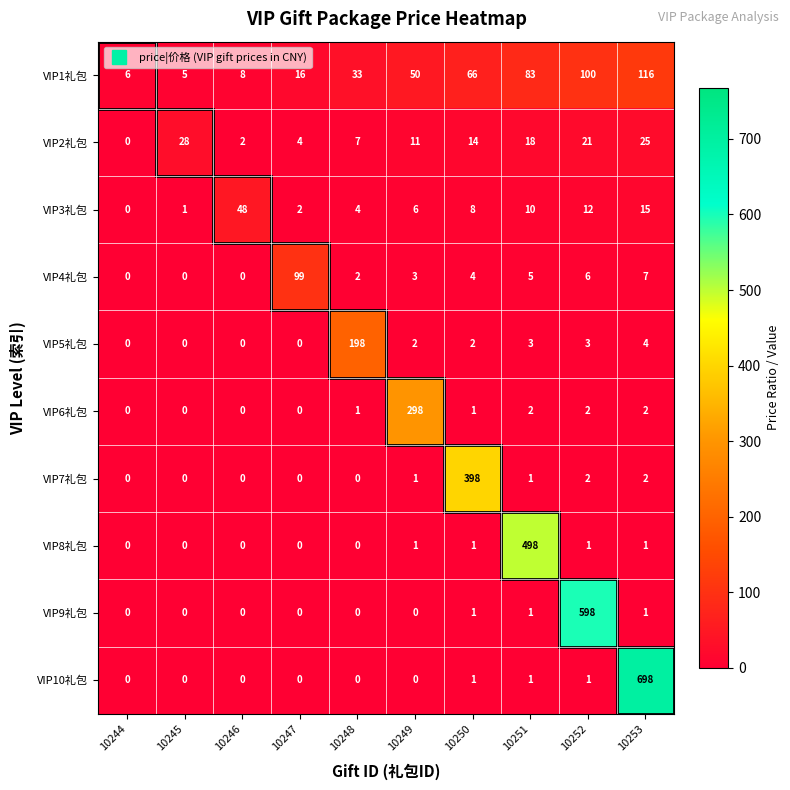

What is the greatest value displayed?

698